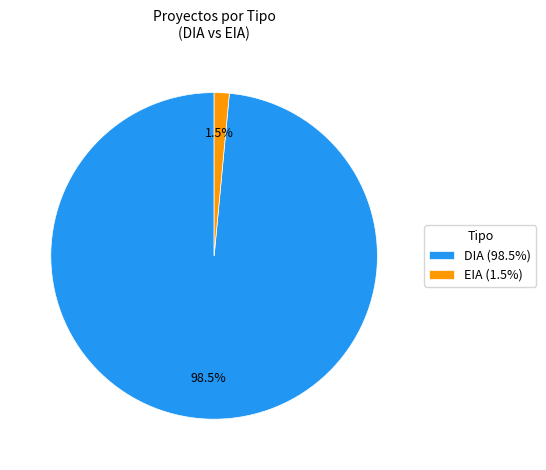

Count the number of slices in the pie.

2